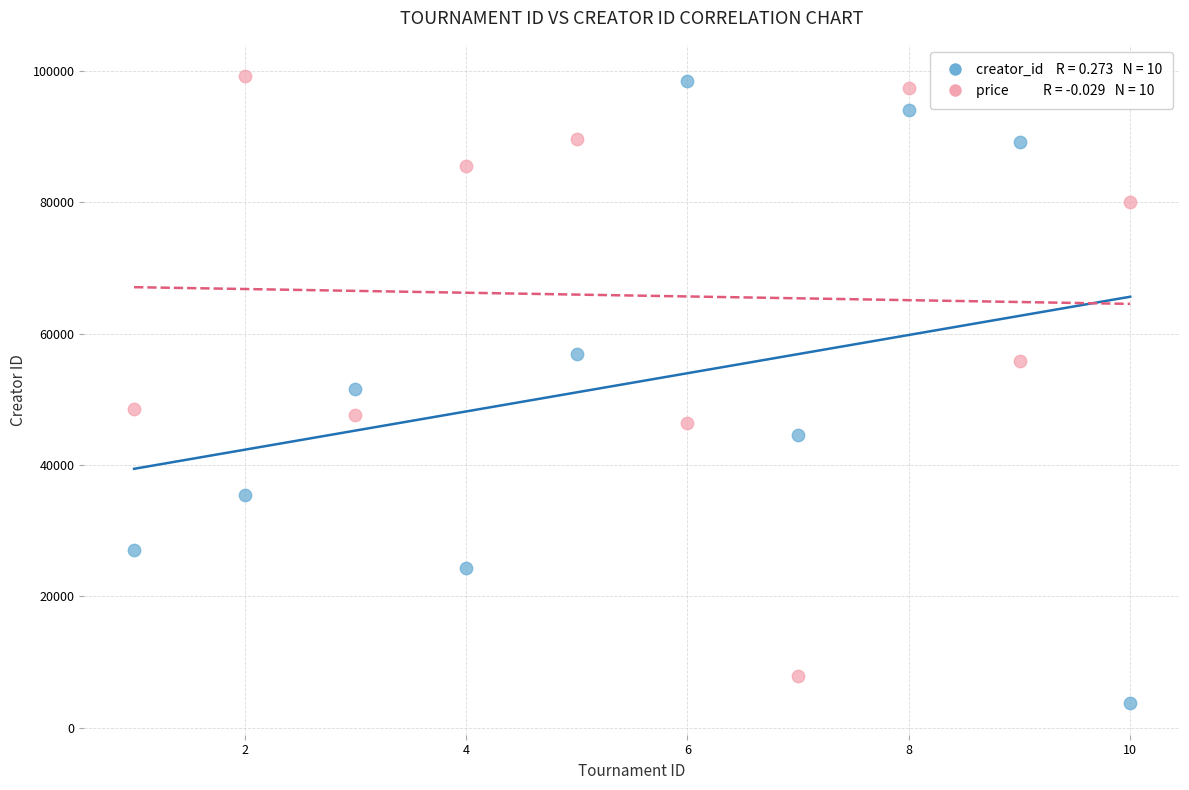

Across all data points, what is the range of X values (max minus min)?

9